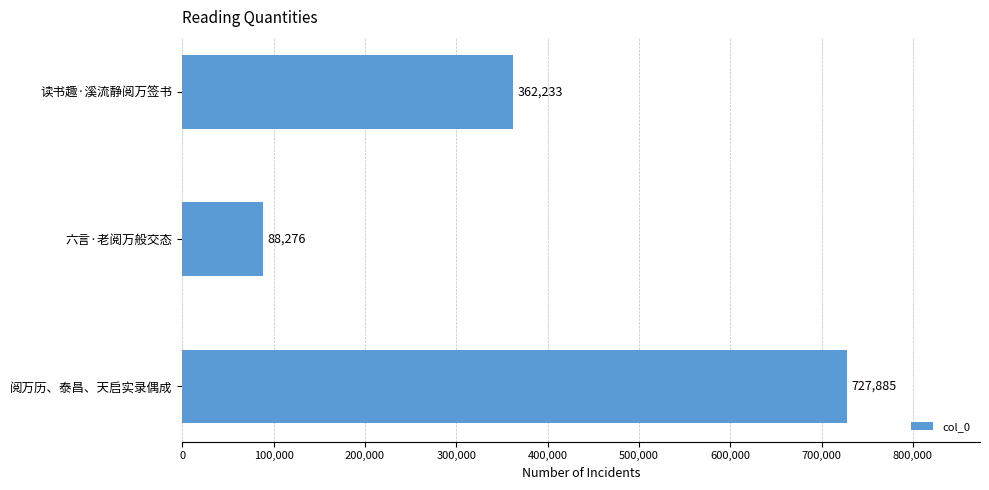

Are the bars grouped side by side (vs. stacked)?

No